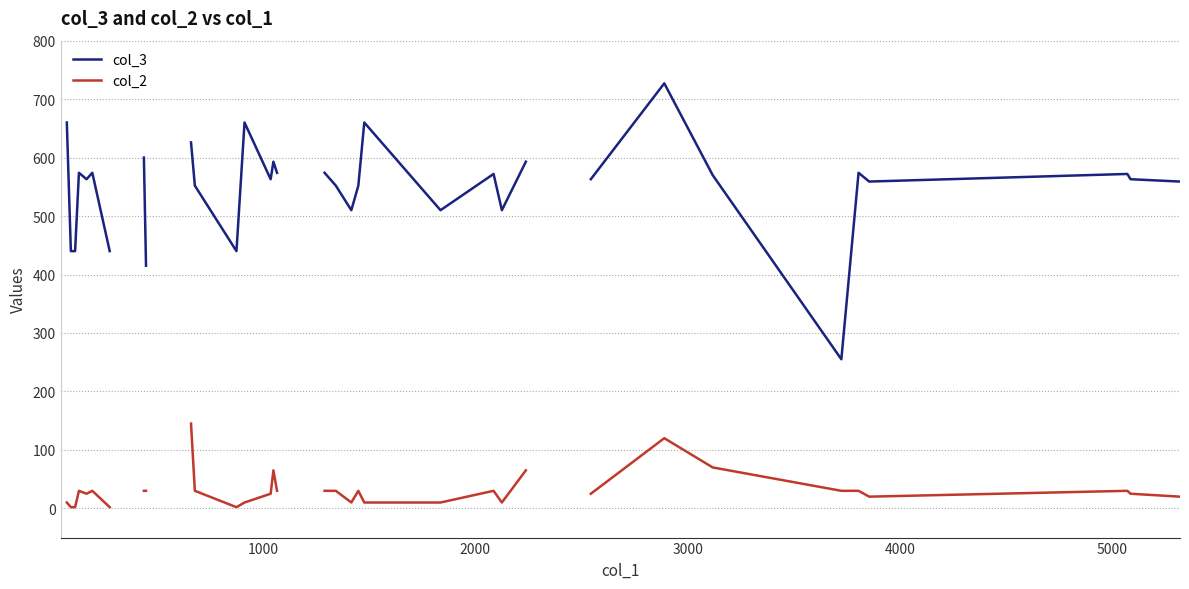

How many col_3 values are between 552 and 593?

19